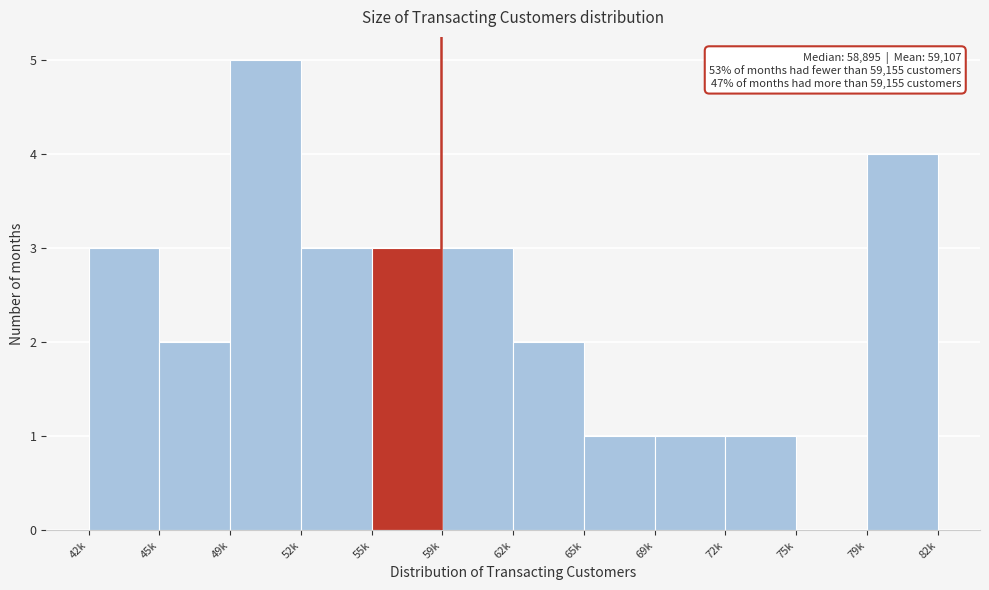

Reading left to right, extract all data points from this chart.

42k=3	45k=2	49k=5	52k=3	55k=3	59k=3	62k=2	65k=1	69k=1	72k=1	75k=0	79k=4